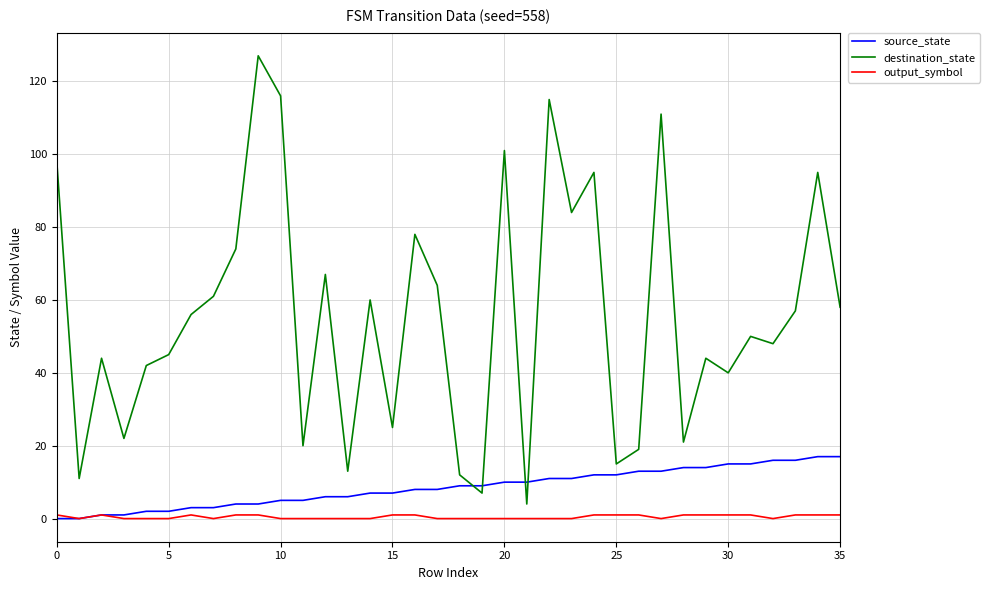

Which series has the largest total across all categories?

destination_state